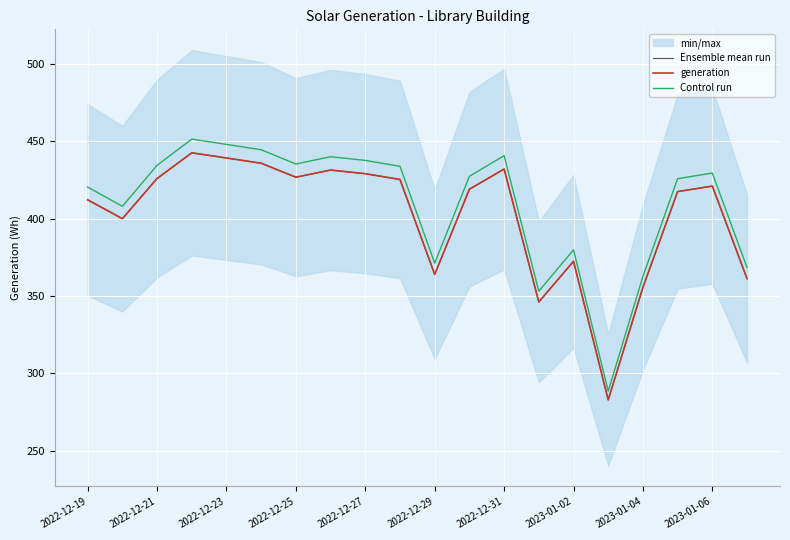

True or false: Ensemble mean run and Control run intersect in this chart.

False